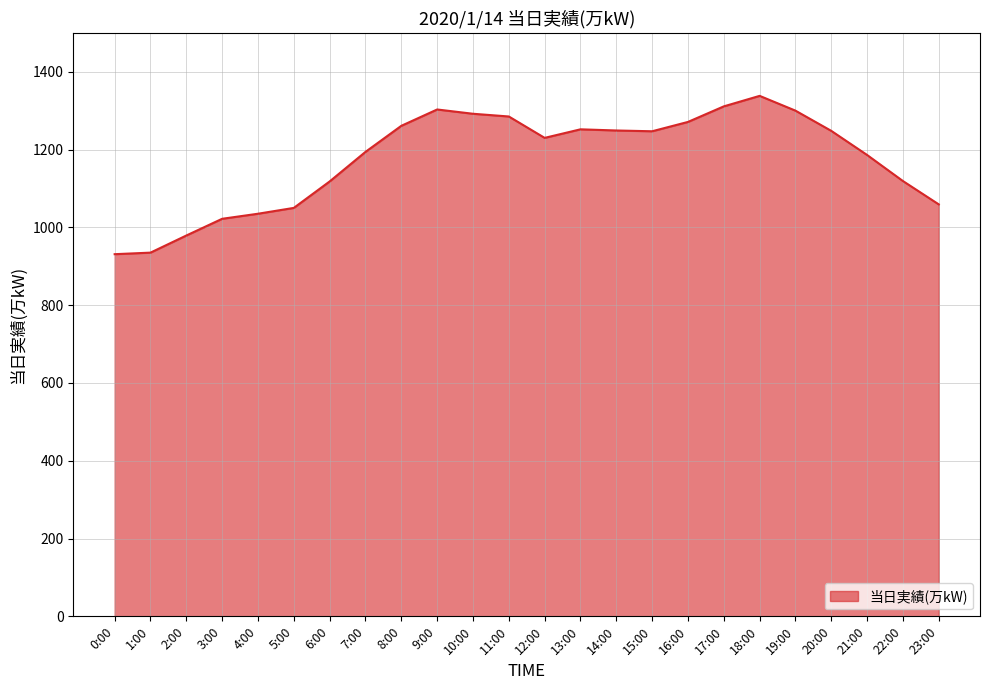

How many series are shown in this chart?

1